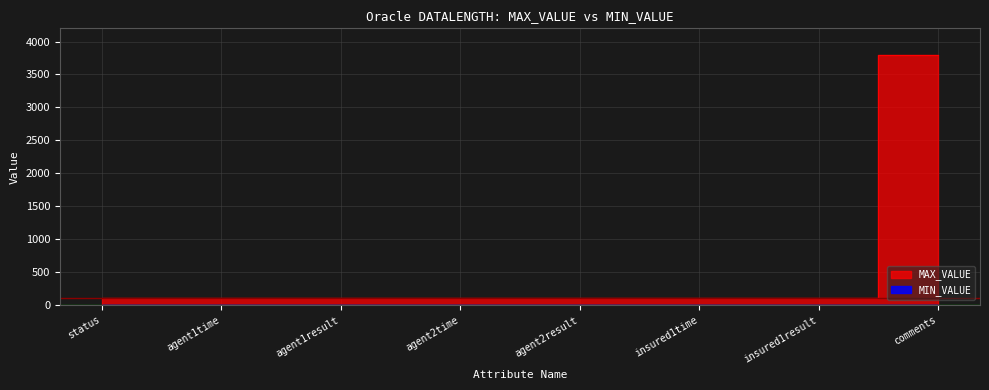

What is the value of the 2nd point from the left?

100